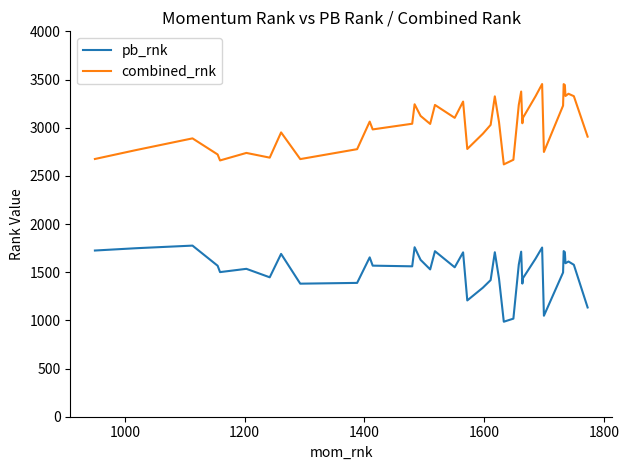

What is the lowest value of the pb_rnk series?

986